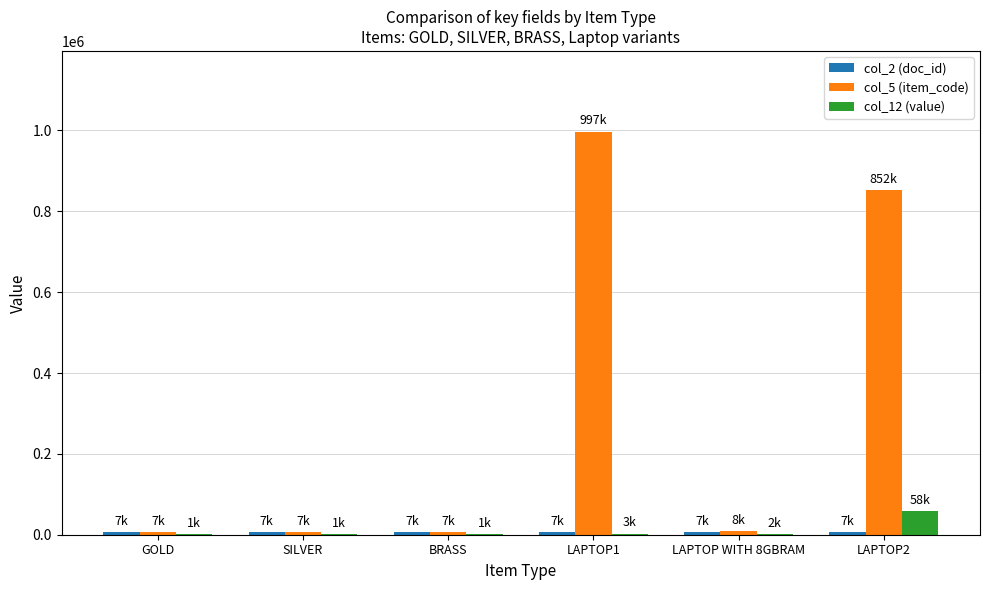

Which series has the largest total across all categories?

col_5 (item_code)